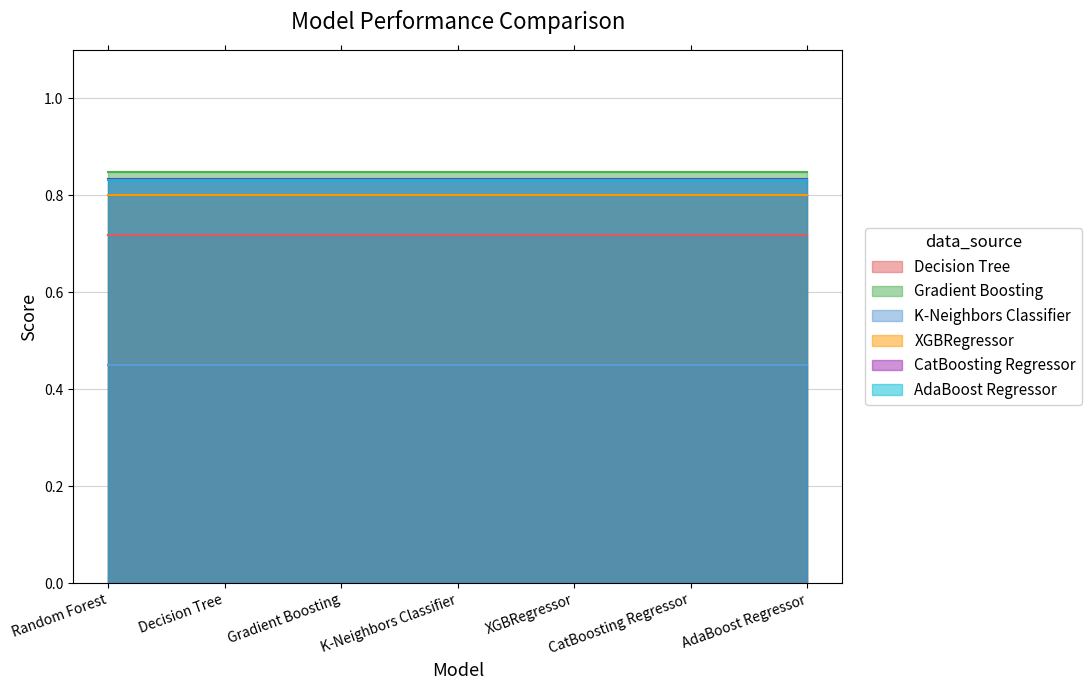

Which series has the largest range (max minus min)?

Decision Tree